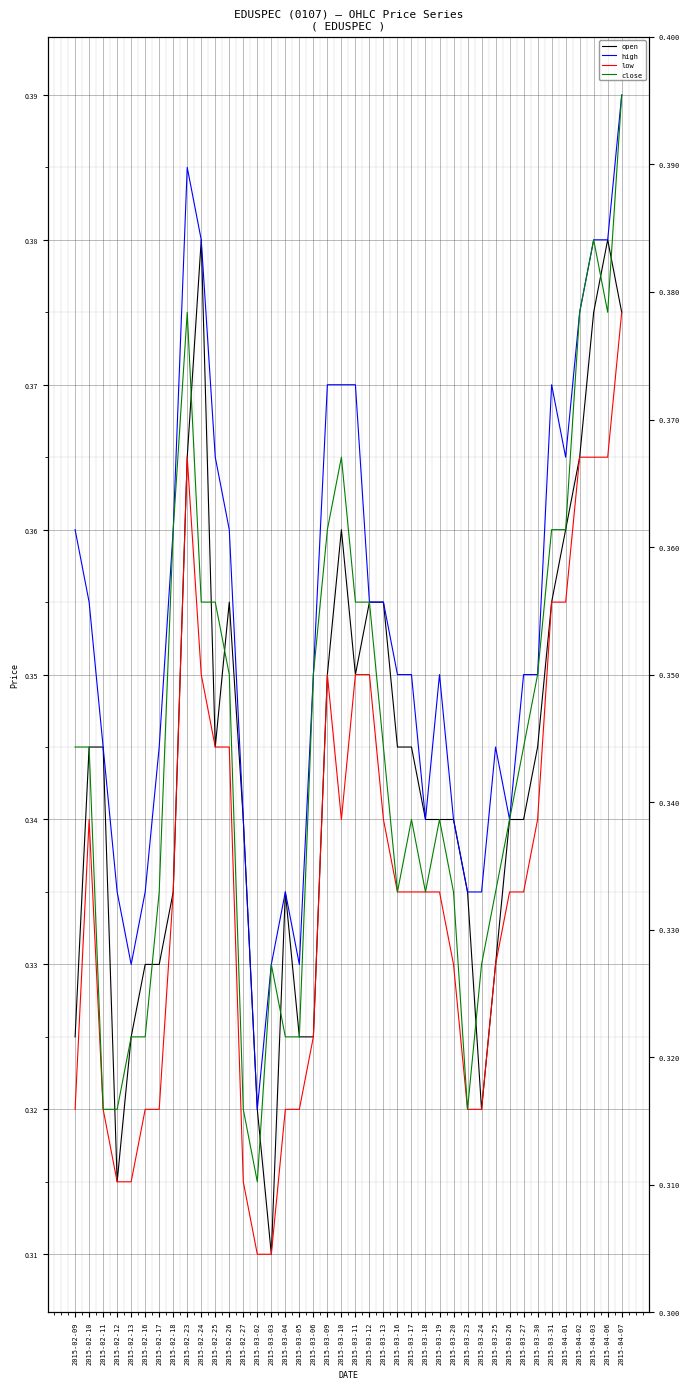

The value of high at 2015-03-31 is 0.4. True or false?

True